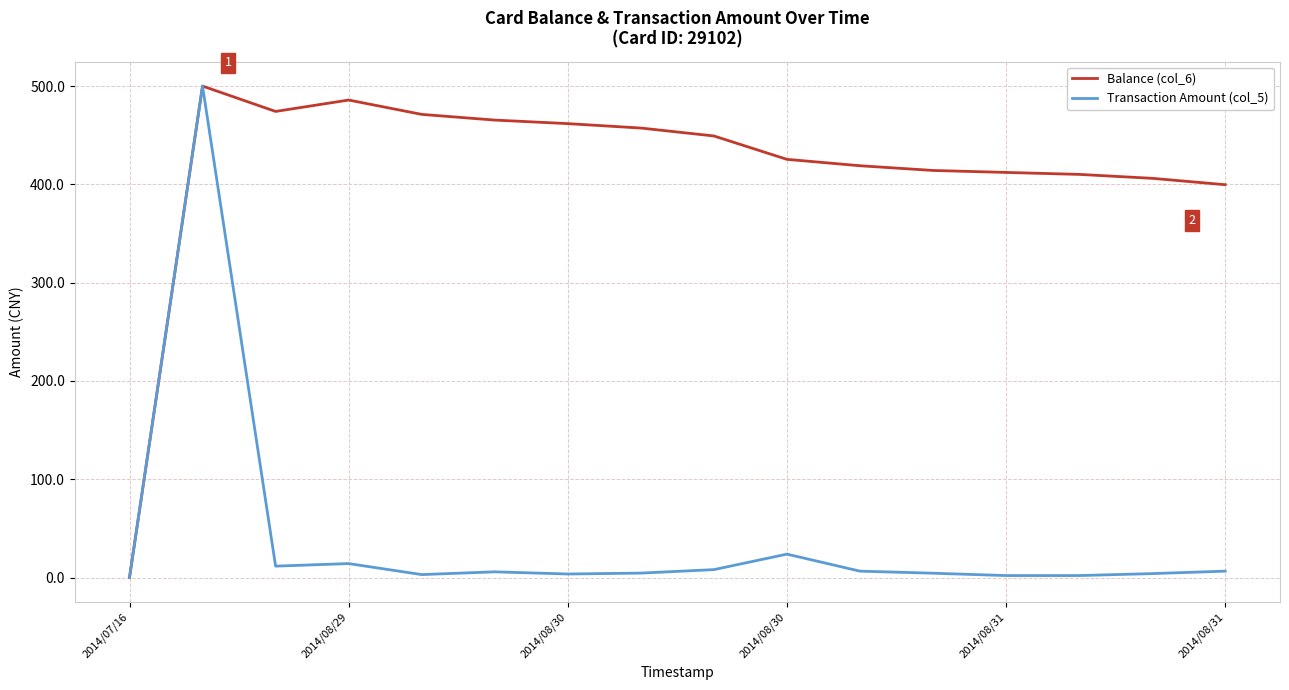

What is the maximum value for Transaction Amount (col_5)?

500.0